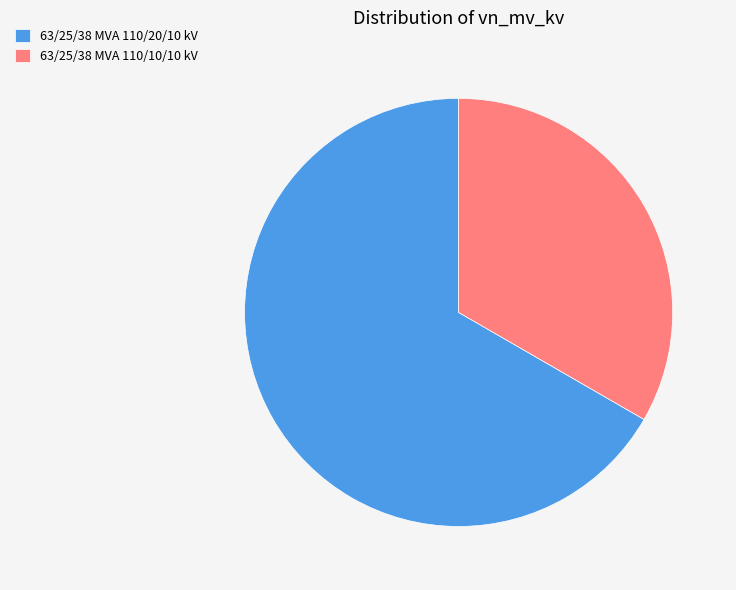

Which has a higher value, 63/25/38 MVA 110/10/10 kV or 63/25/38 MVA 110/20/10 kV?

63/25/38 MVA 110/20/10 kV